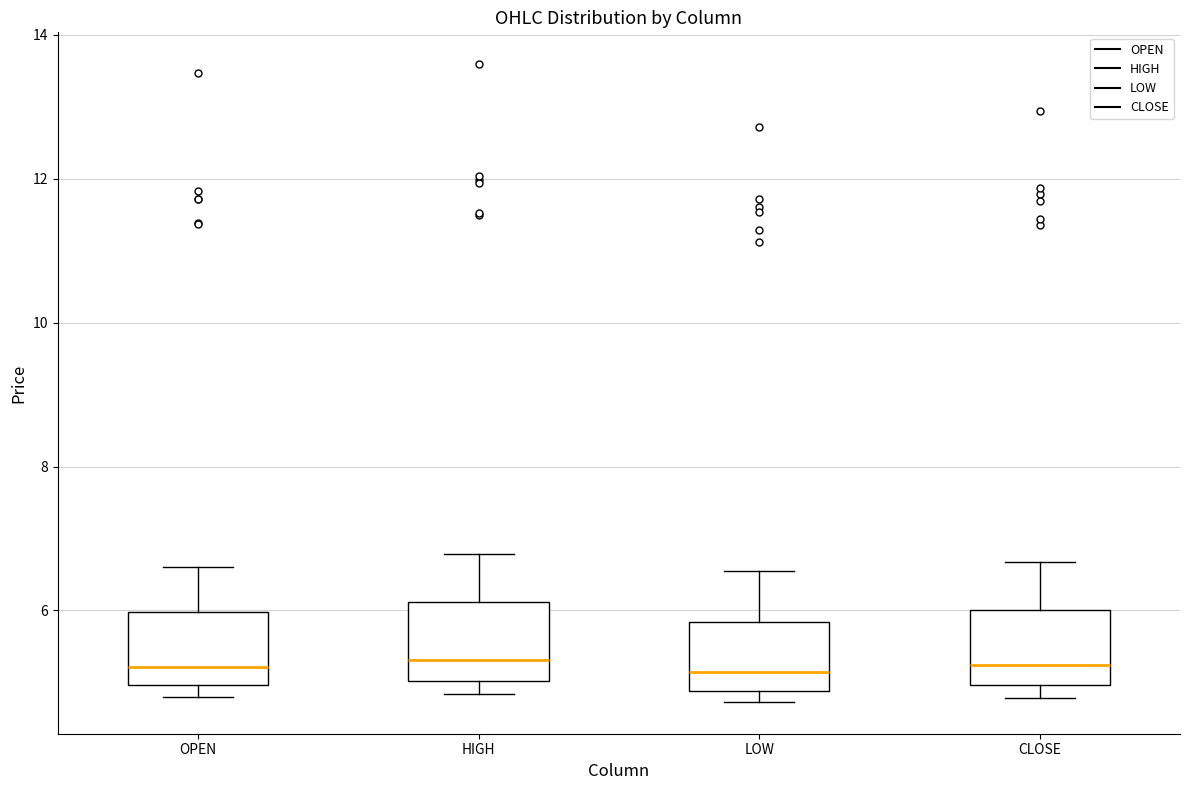

Reading left to right, read every box against the y-axis: the position of its median line, the range the box covers, and the ends of its whiskers. The values are not printed on the chart, so give them approximately, as read against the axis.

OPEN: median 5.2, box 5.0 to 6.0, whiskers 4.8 to 6.6
HIGH: median 5.4, box 5.0 to 6.2, whiskers 4.8 to 6.8
LOW: median 5.2, box 4.8 to 5.8, whiskers 4.8 (just below the box's lower edge) to 6.6
CLOSE: median 5.2, box 5.0 to 6.0, whiskers 4.8 to 6.6